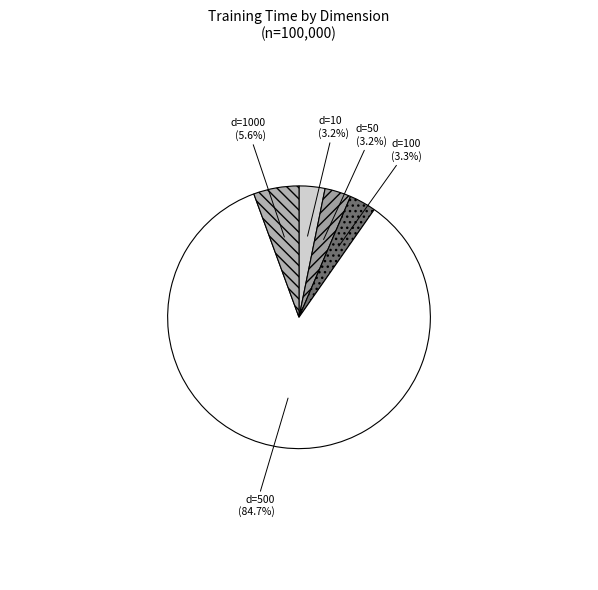

Is the sum of d=1000 and d=100 greater than half?

No